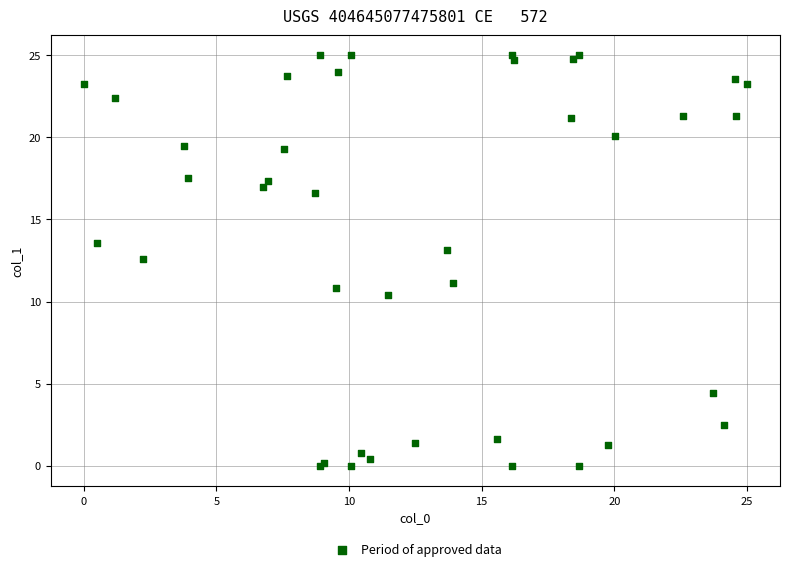

What Y value in the scatter plot is closest to 12?

12.6